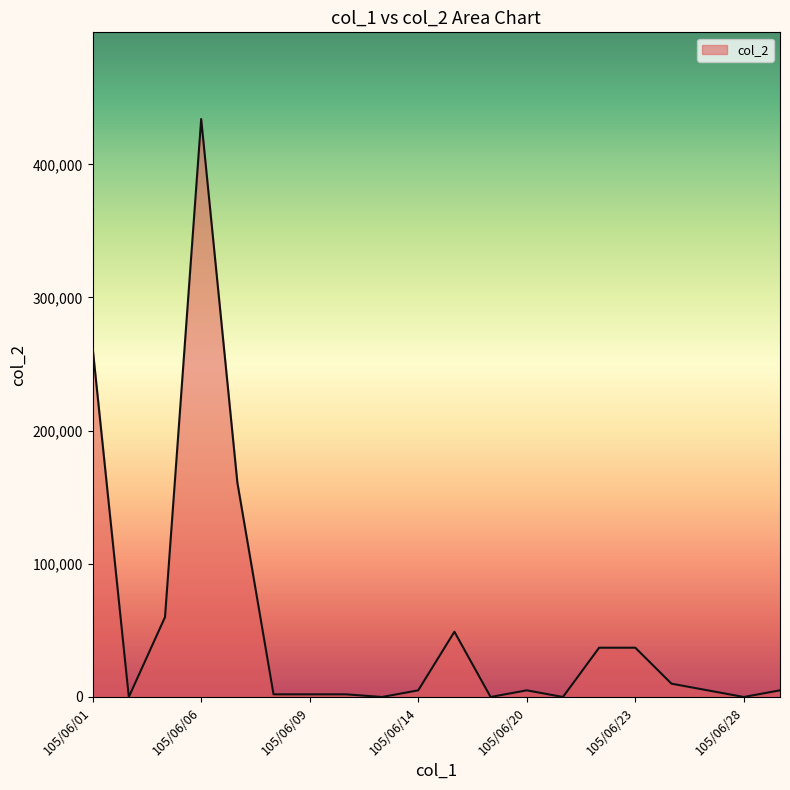

What is the difference between the maximum and minimum values?

434000